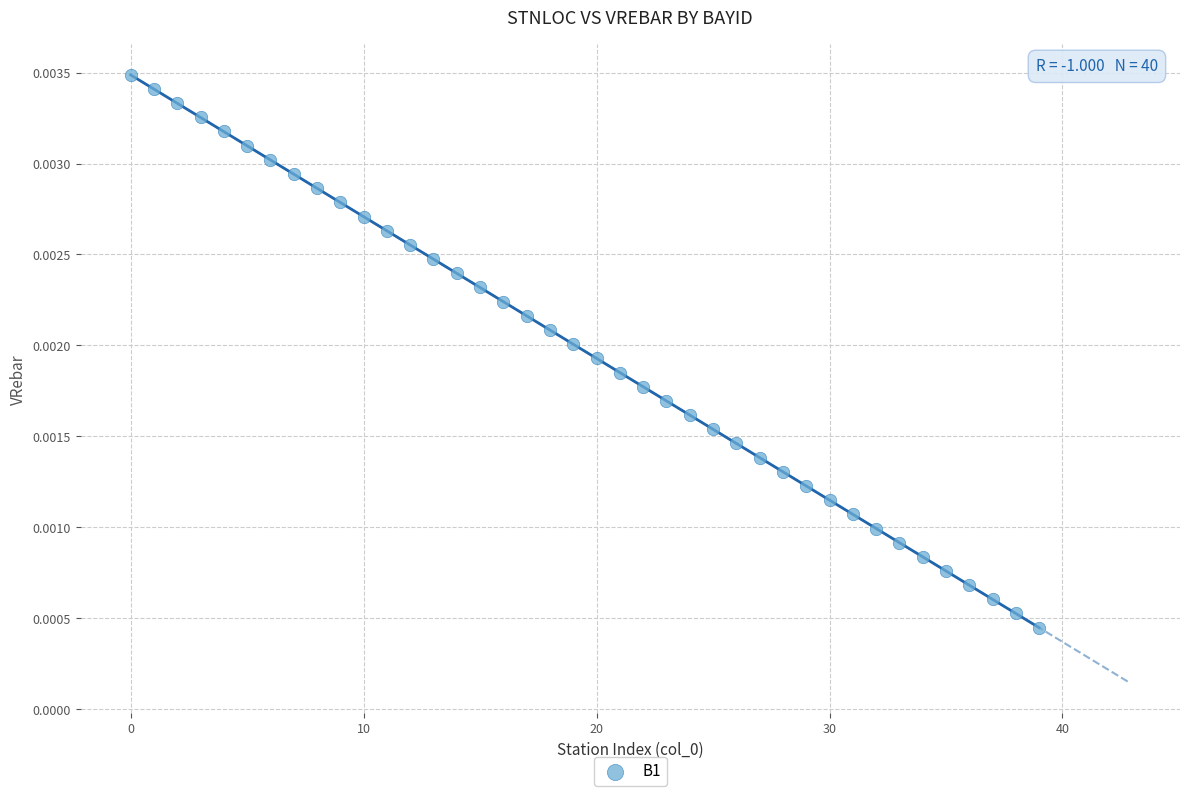

Count the number of points in this scatter plot.

40